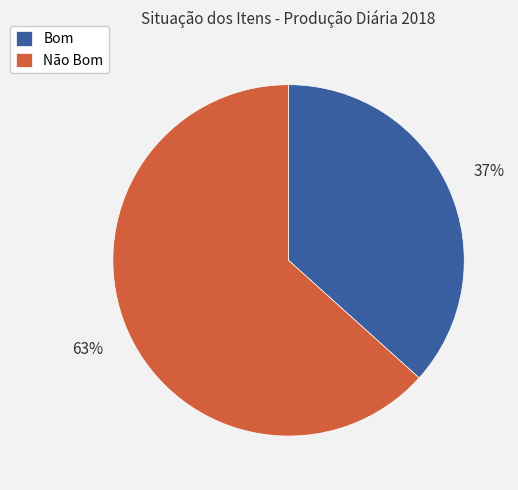

Does Não Bom account for over 50% of the chart?

Yes